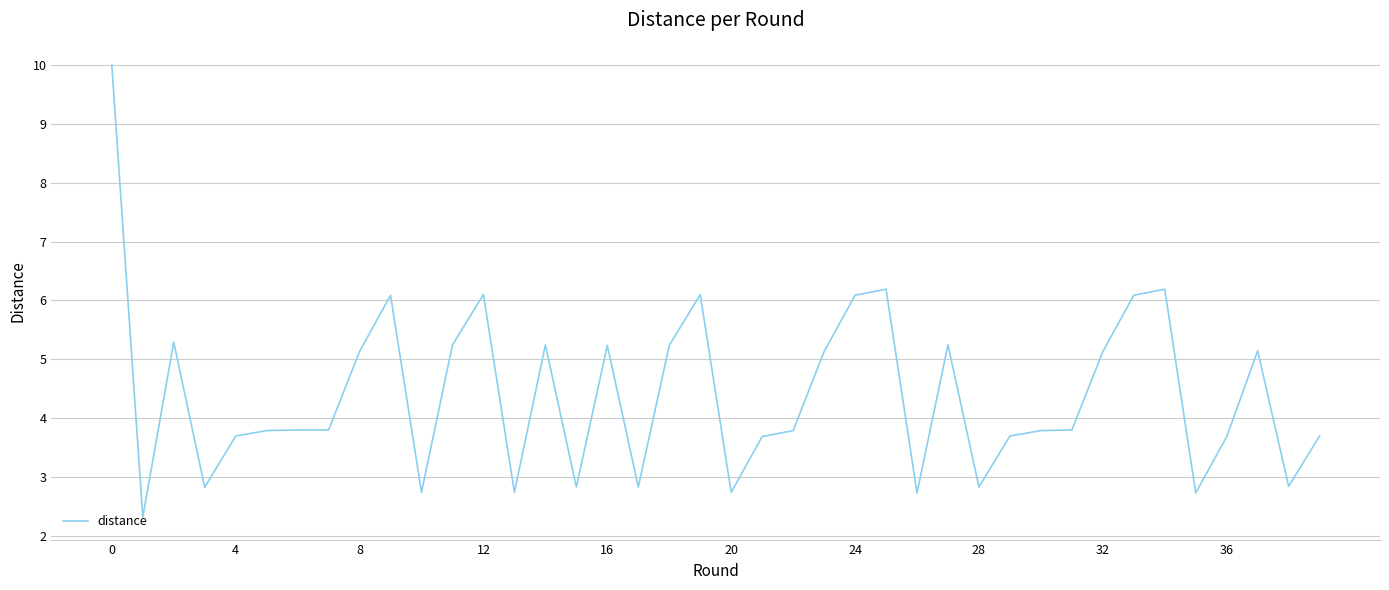

What is the difference between the maximum and minimum values?

7.7